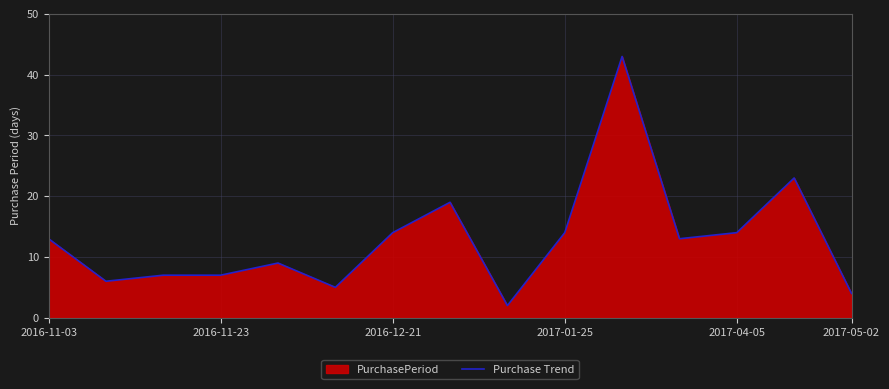

The value at 2016-11-03 is 13. True or false?

True